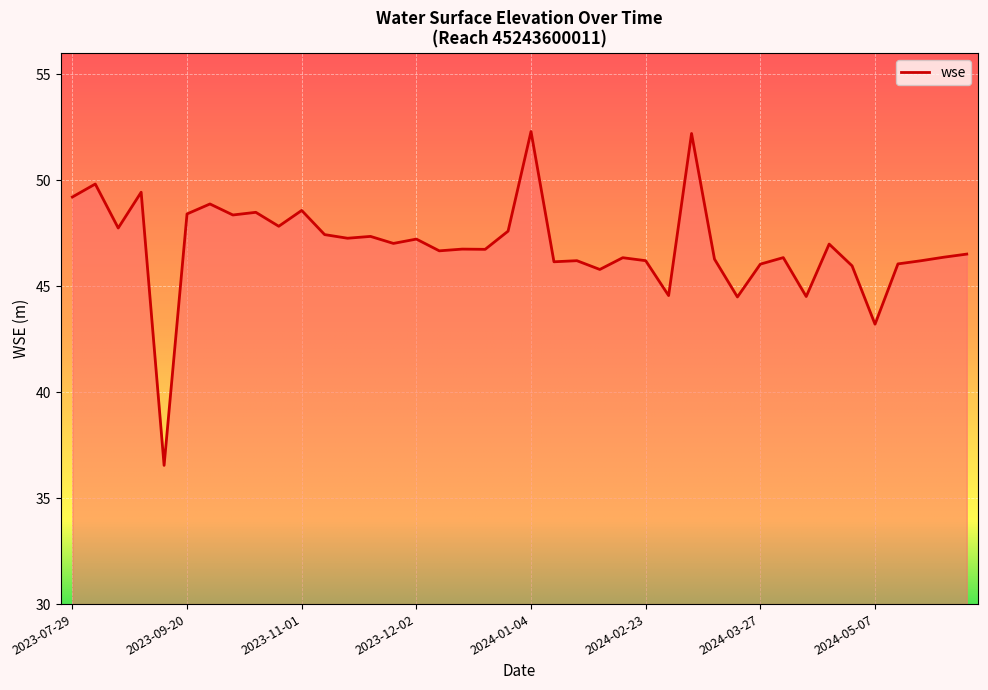

How many lines are shown in the chart?

1